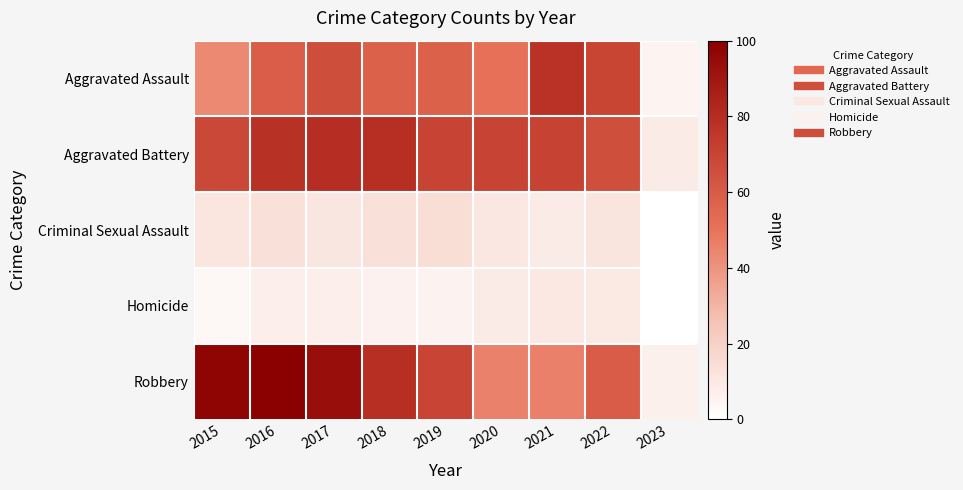

What is the difference between the highest and lowest values at 2015?

359